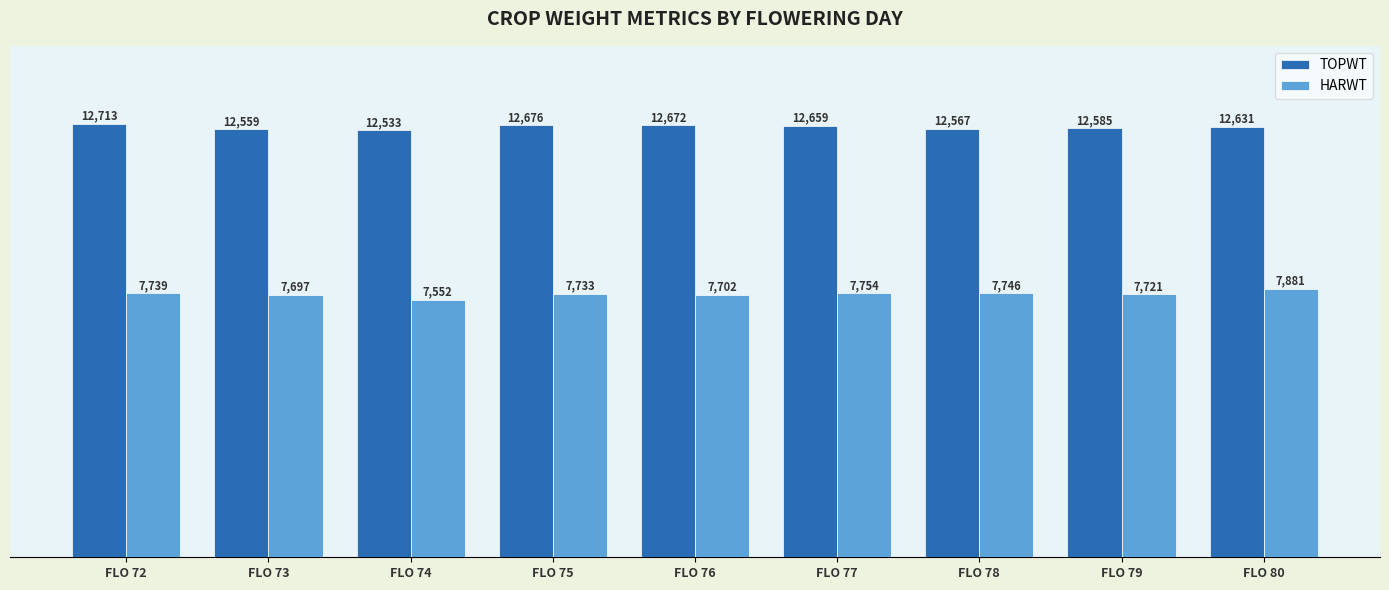

List the labels in order of HARWT value, smallest first.

FLO 74, FLO 73, FLO 76, FLO 79, FLO 75, FLO 72, FLO 78, FLO 77, FLO 80